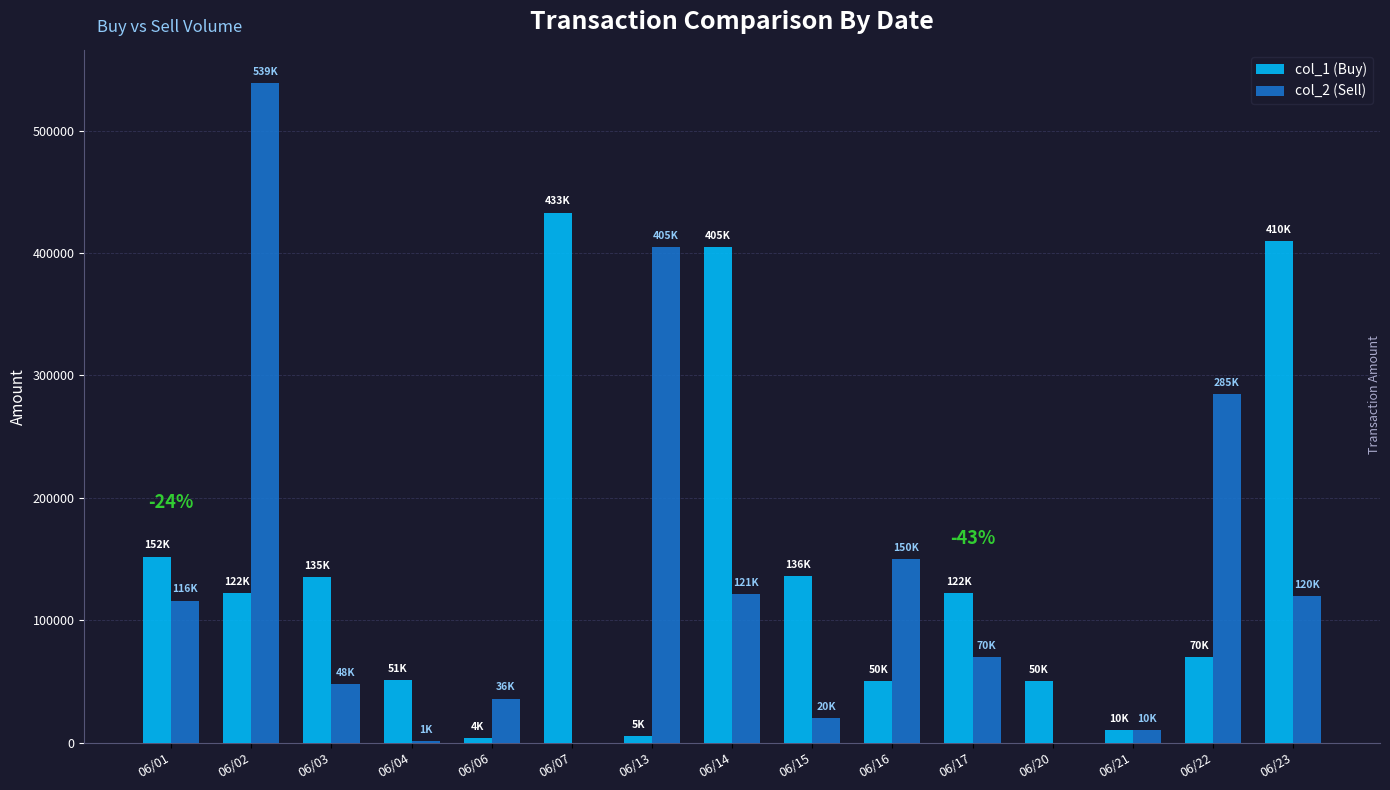

At which category is the sum across all series the highest?

06/02